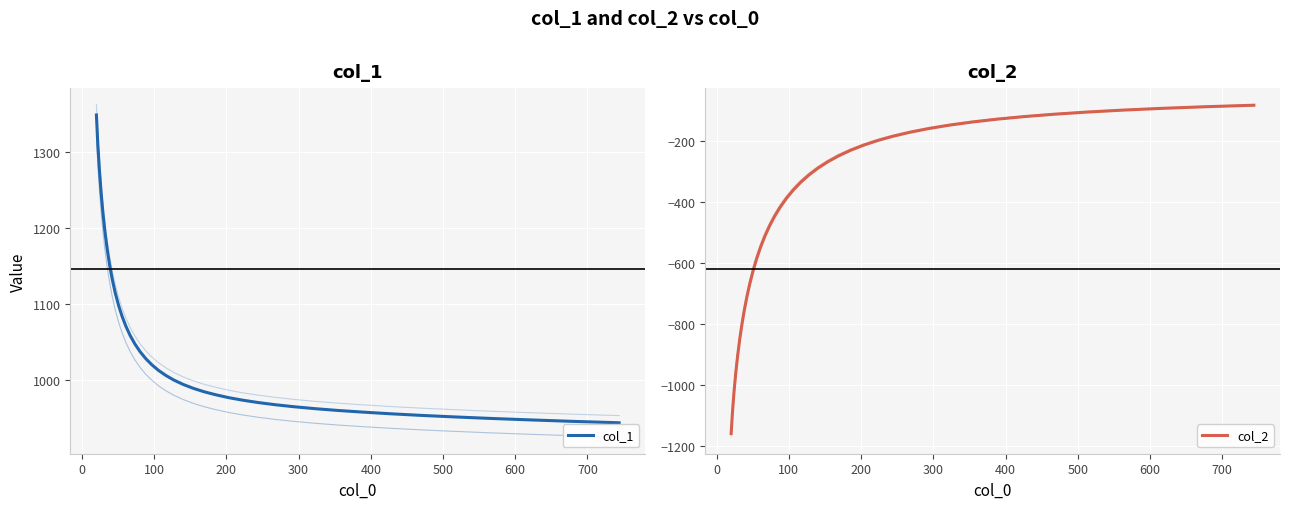

How many data points does each series have?

40